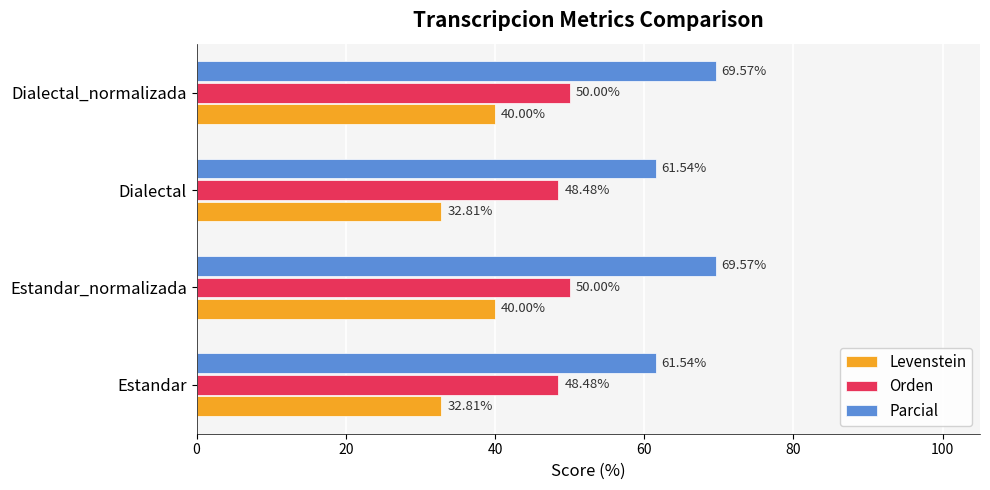

Count the Orden values in the range 48 to 50.

4